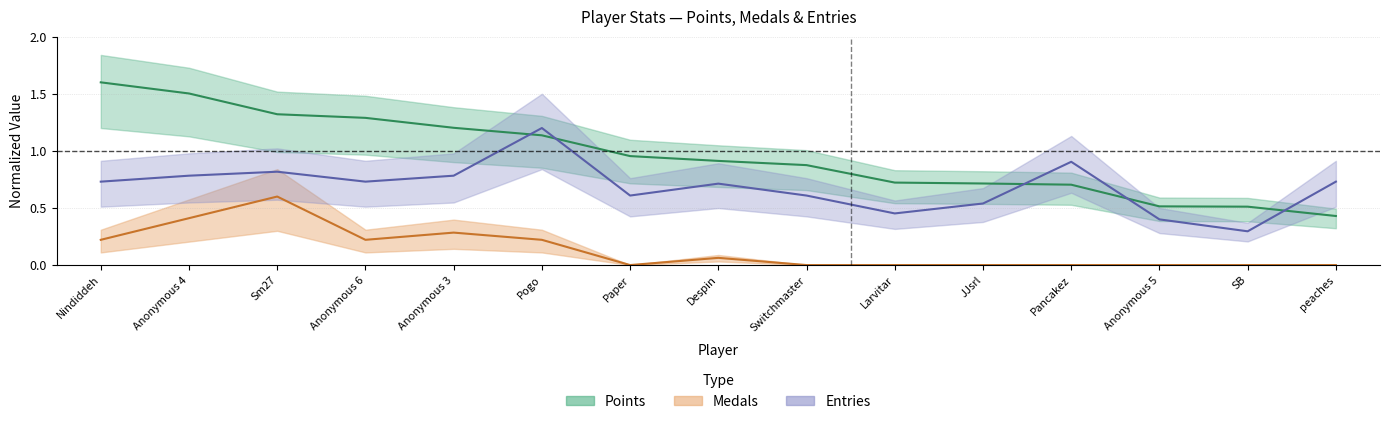

Between peaches and Sm27, which is larger?

Sm27